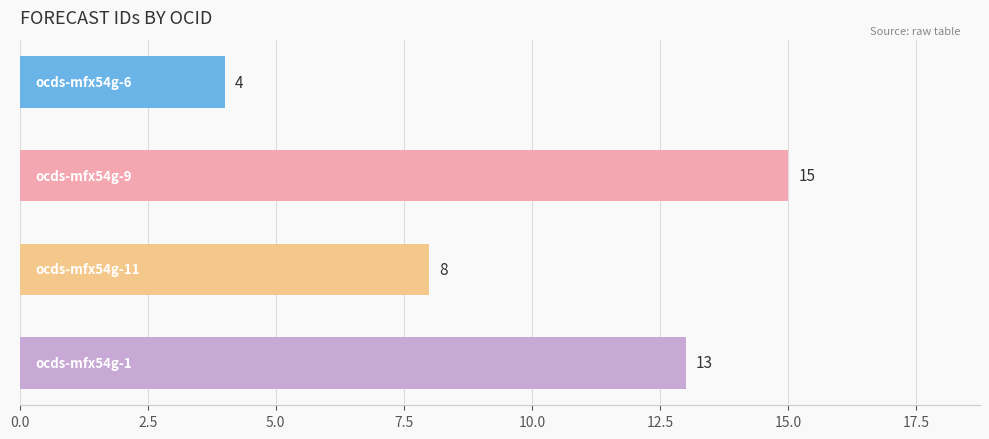

What is the sum of all values?

40